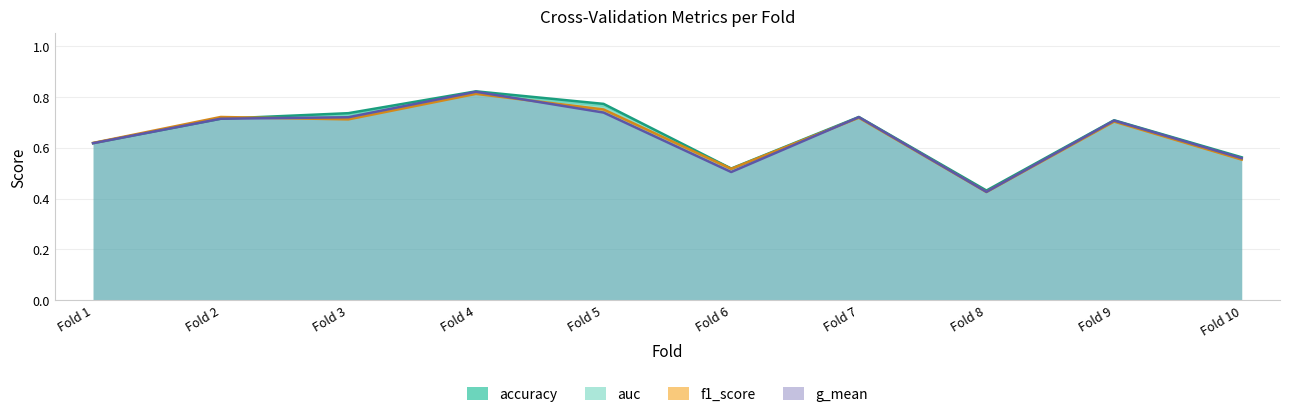

Reading left to right, what are all the values shown in this chart?

auc_line: Fold 1=0.6	Fold 2=0.7	Fold 3=0.7	Fold 4=0.8	Fold 5=0.8	Fold 6=0.5	Fold 7=0.7	Fold 8=0.4	Fold 9=0.7	Fold 10=0.6
f1_score: Fold 1=0.6	Fold 2=0.7	Fold 3=0.7	Fold 4=0.8	Fold 5=0.8	Fold 6=0.5	Fold 7=0.7	Fold 8=0.4	Fold 9=0.7	Fold 10=0.6
g_mean_line: Fold 1=0.6	Fold 2=0.7	Fold 3=0.7	Fold 4=0.8	Fold 5=0.7	Fold 6=0.5	Fold 7=0.7	Fold 8=0.4	Fold 9=0.7	Fold 10=0.6